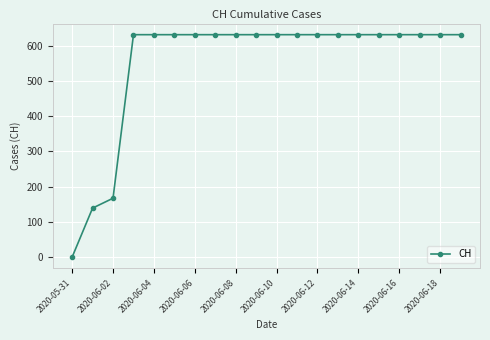

What is the value of the 8th point from the left?

631